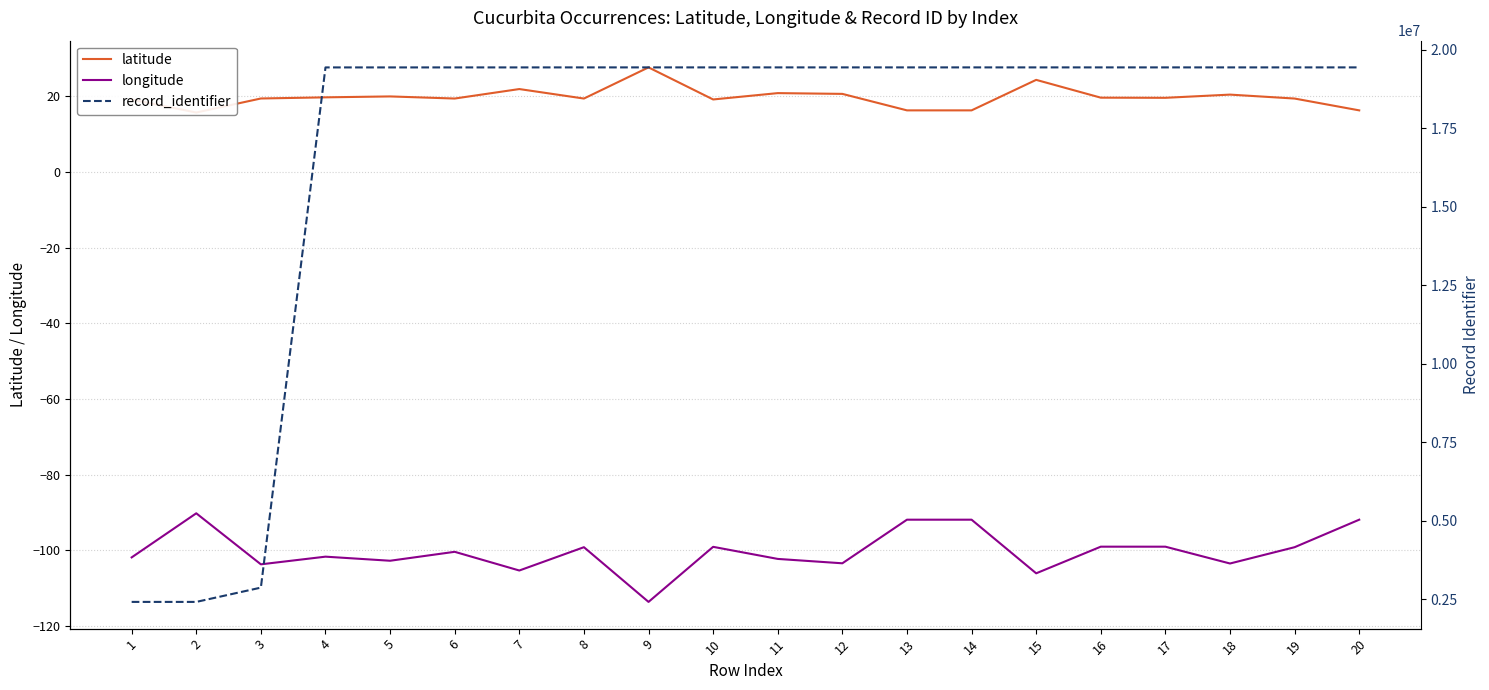

Is it true that longitude equals -132.2 at 14?

False